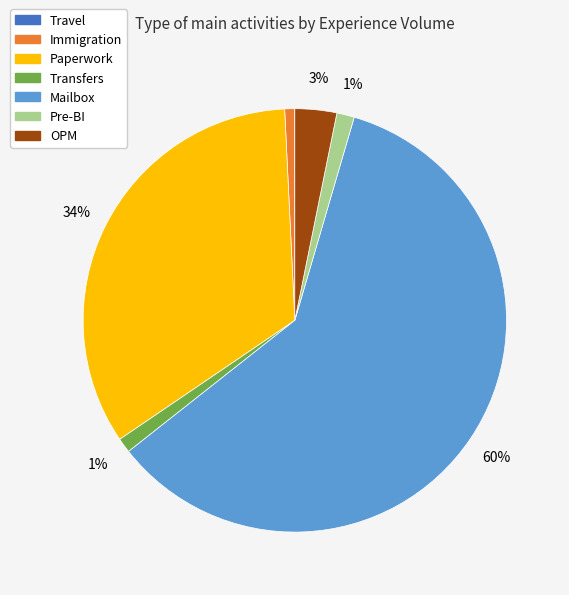

Between Mailbox and OPM, which is larger?

Mailbox